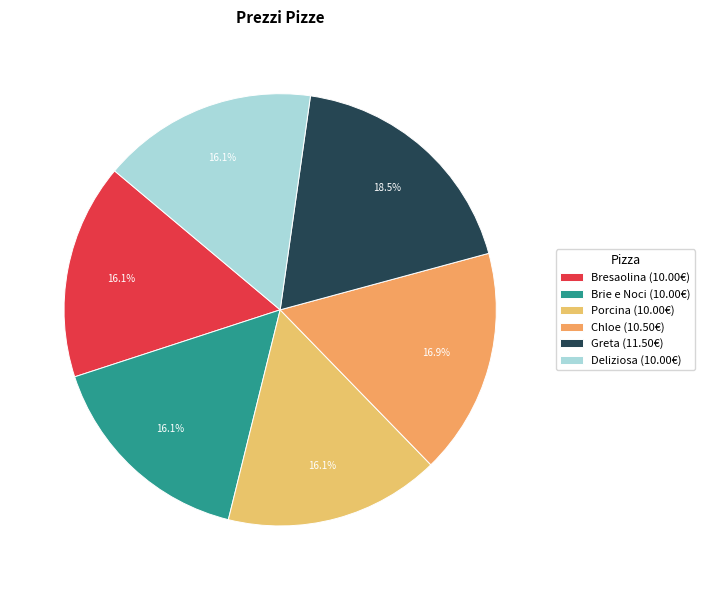

What is the change in value from Brie e Noci to Greta?

+1.5